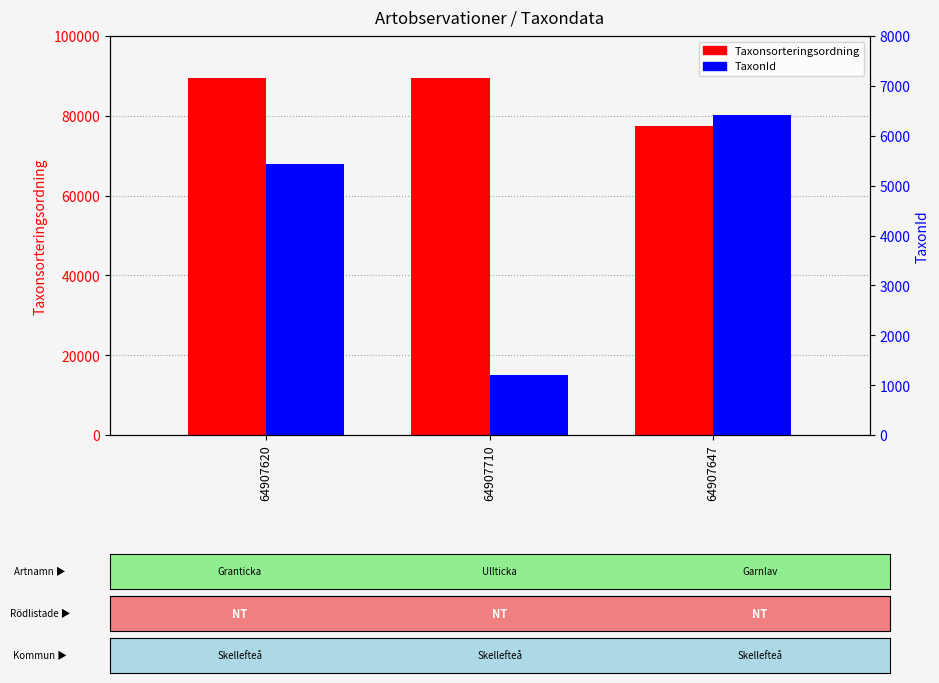

Between 64907620 and 64907710, which series saw the biggest shift?

TaxonId